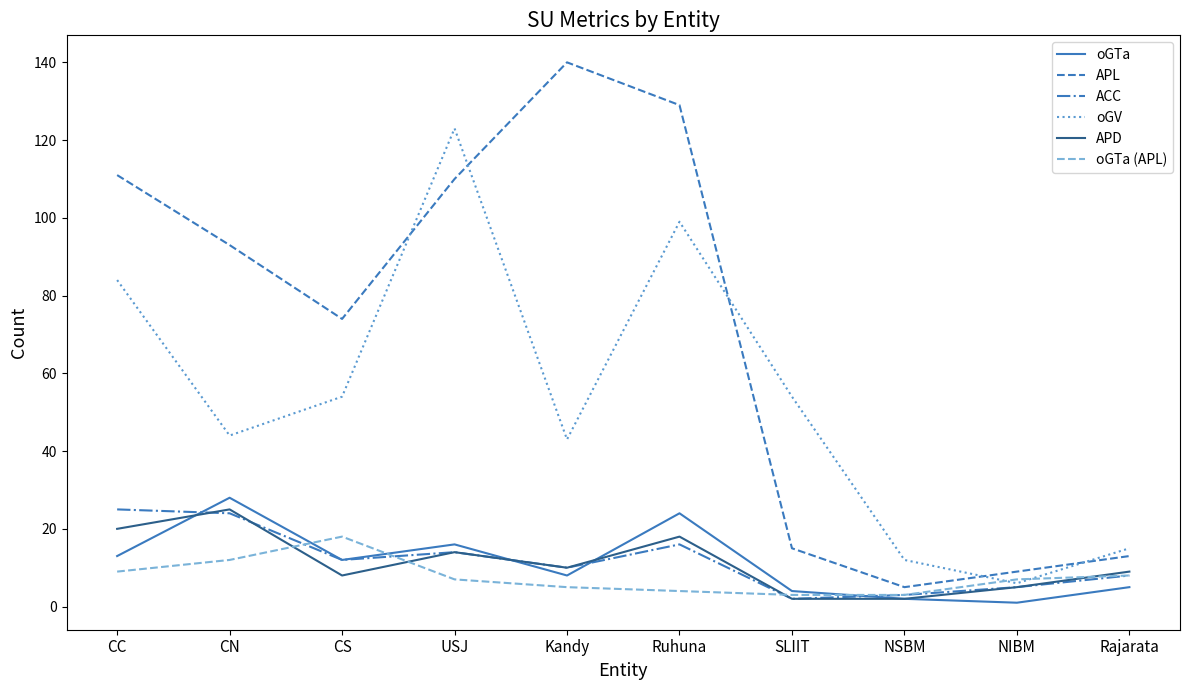

Is the value of oGV at CC greater than the value of oGTa (APL) at USJ?

Yes